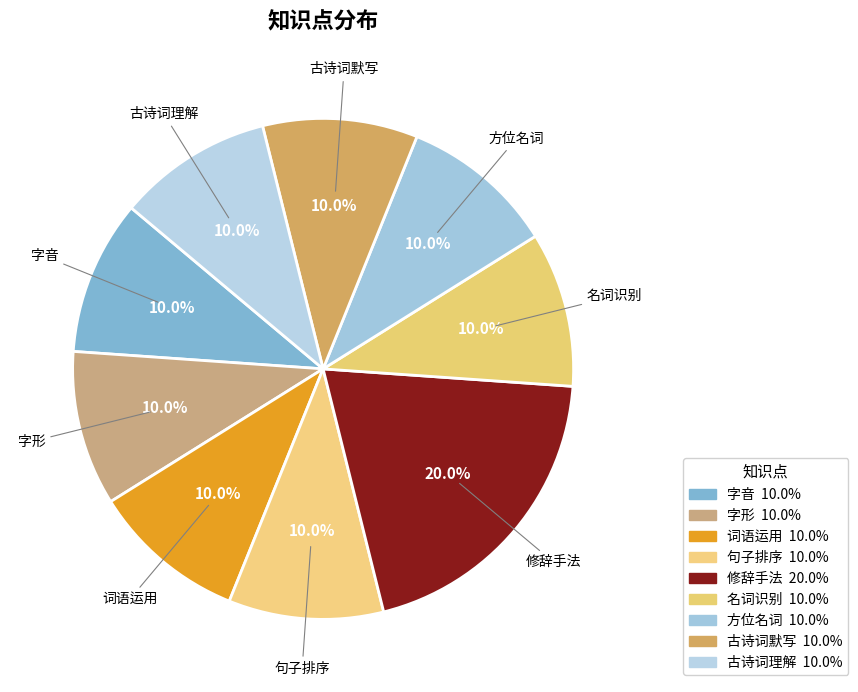

True or false: 句子排序 accounts for 1% of the total.

False